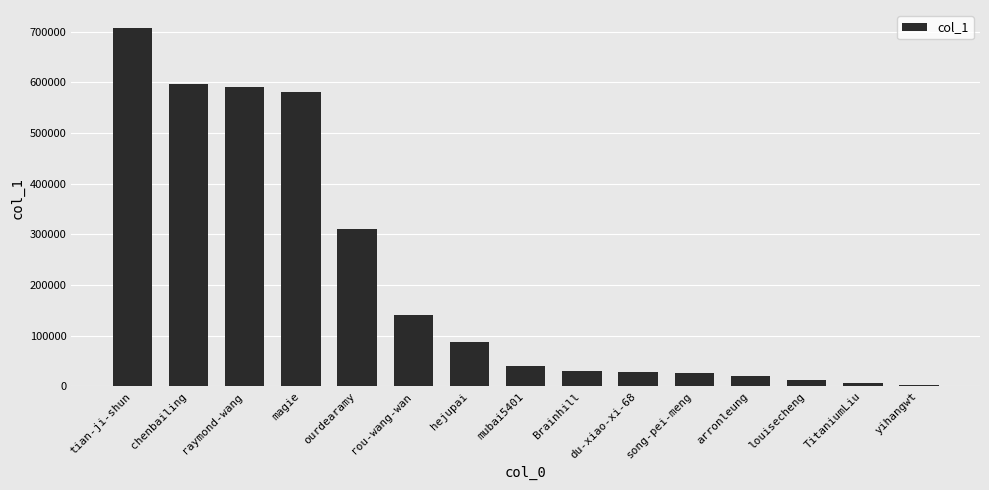

How many series are shown in this chart?

1